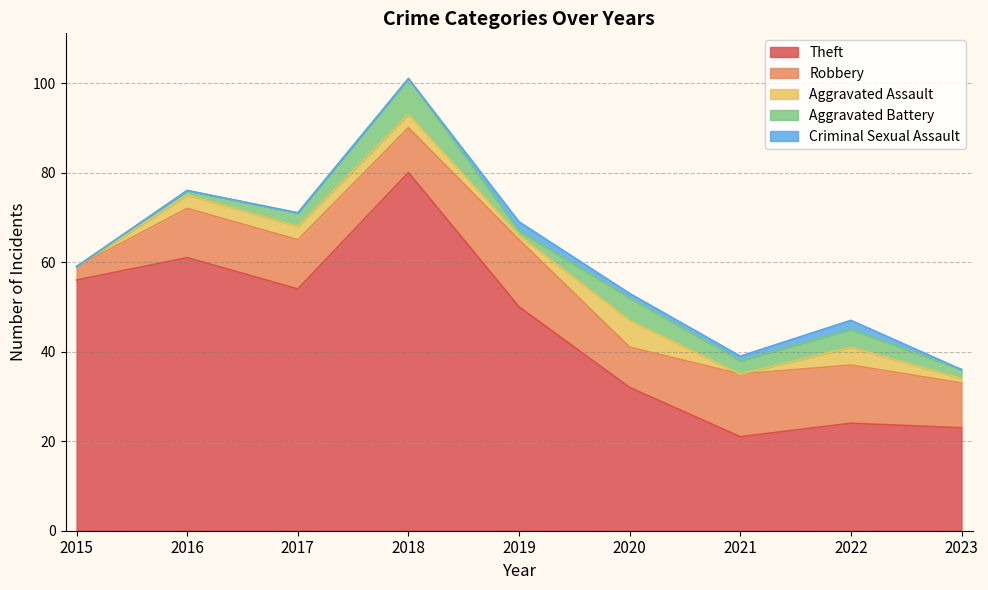

True or false: Aggravated Assault and Aggravated Battery cross at least once.

True